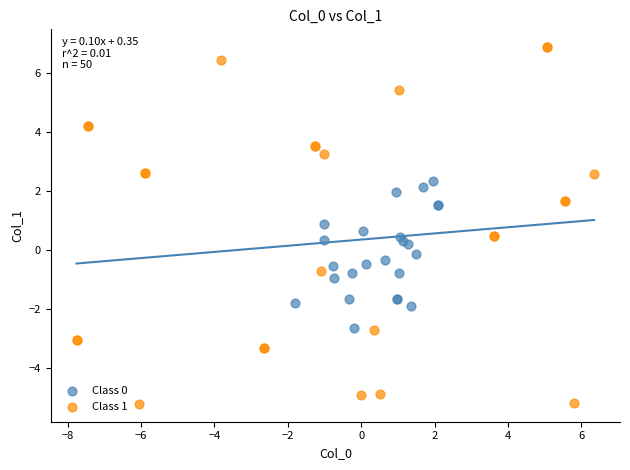

Which series reaches the maximum Y coordinate?

Class 1